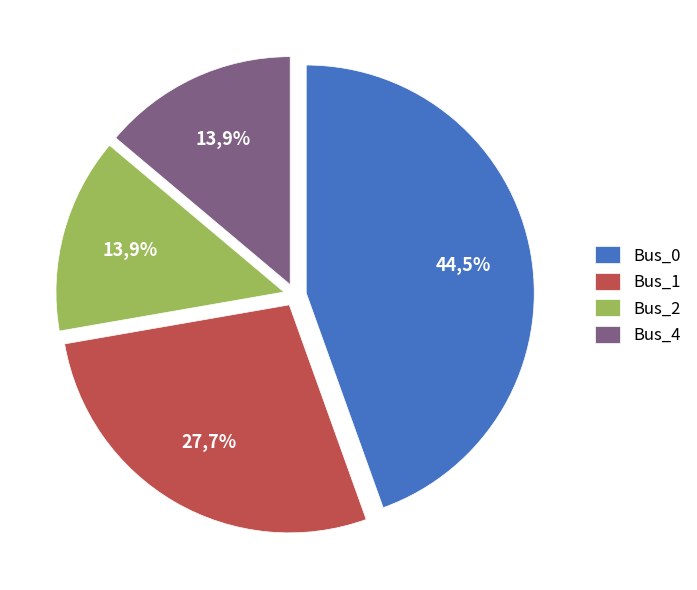

Is it true that Bus_2 is 1% of the pie?

False